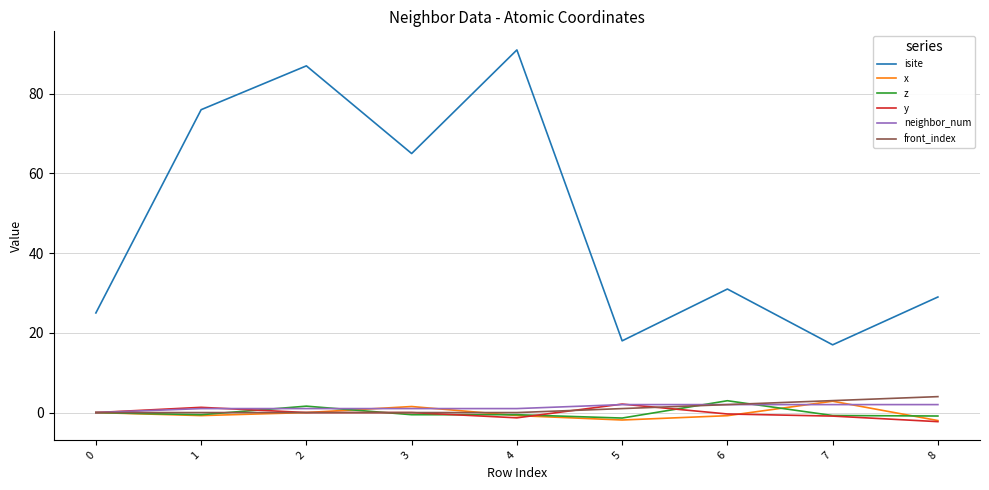

True or false: isite and x cross at least once.

False